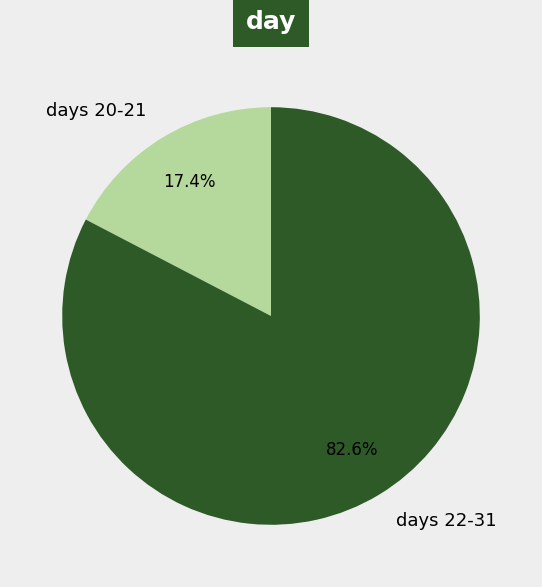

How many slices are in this pie chart?

2